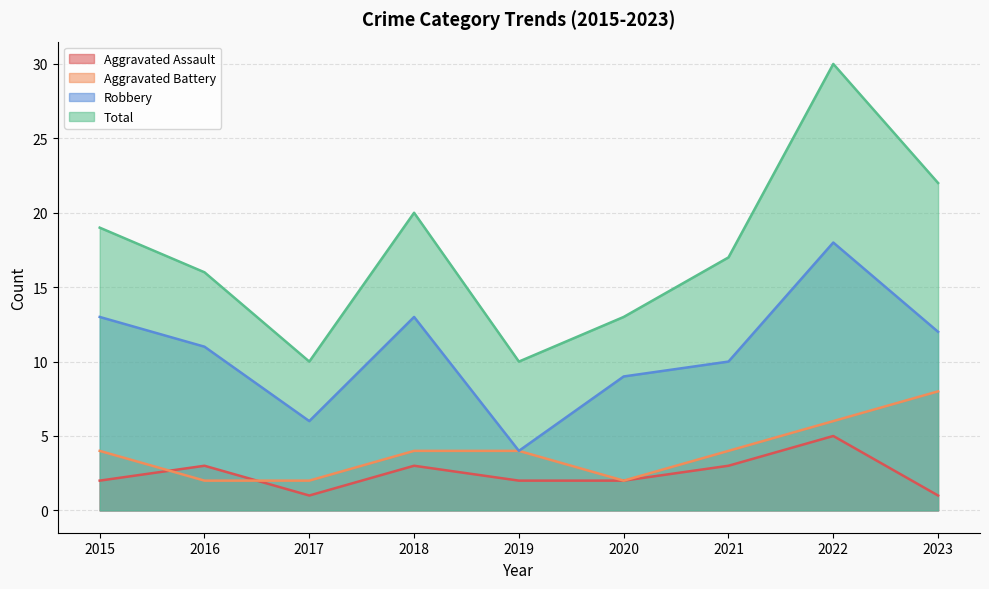

The value of Aggravated Battery at 2022 is 6. True or false?

True